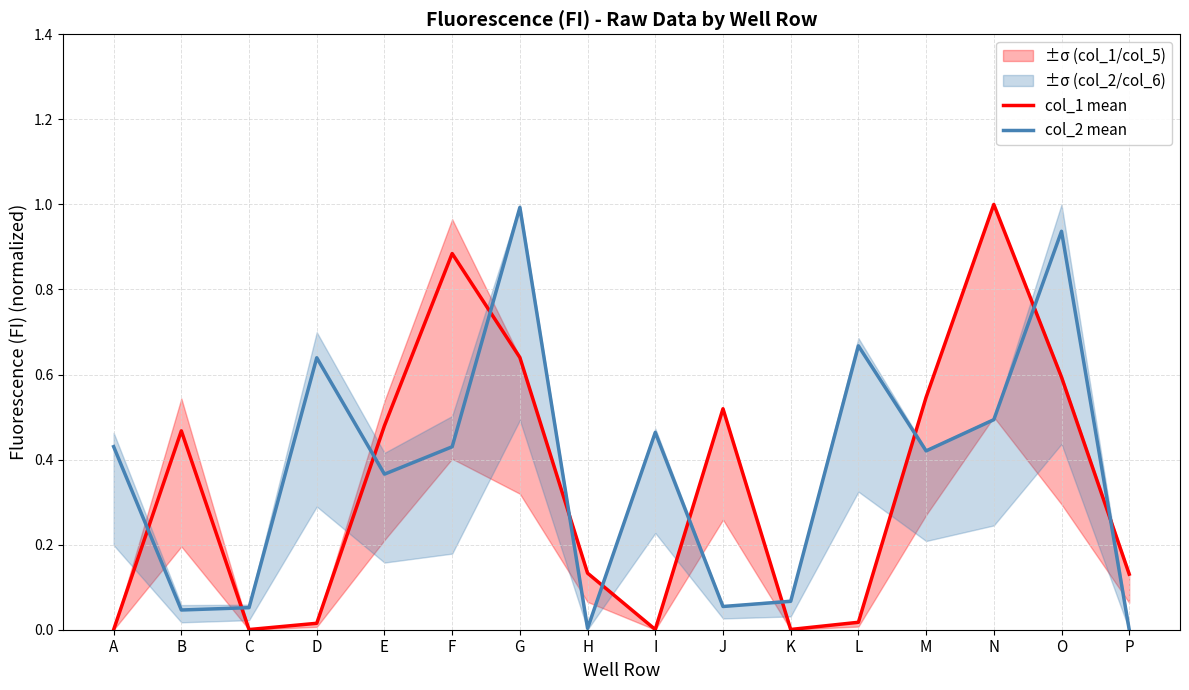

Reading left to right, extract all data points from this chart.

col_1 mean: A=0.0	B=0.5	C=0.0	D=0.0	E=0.5	F=0.9	G=0.6	H=0.1	I=0.0	J=0.5	K=0.0	L=0.0	M=0.5	N=1.0	O=0.6	P=0.1
col_2 mean: A=0.4	B=0.0	C=0.1	D=0.6	E=0.4	F=0.4	G=1.0	H=0.0	I=0.5	J=0.1	K=0.1	L=0.7	M=0.4	N=0.5	O=0.9	P=0.0